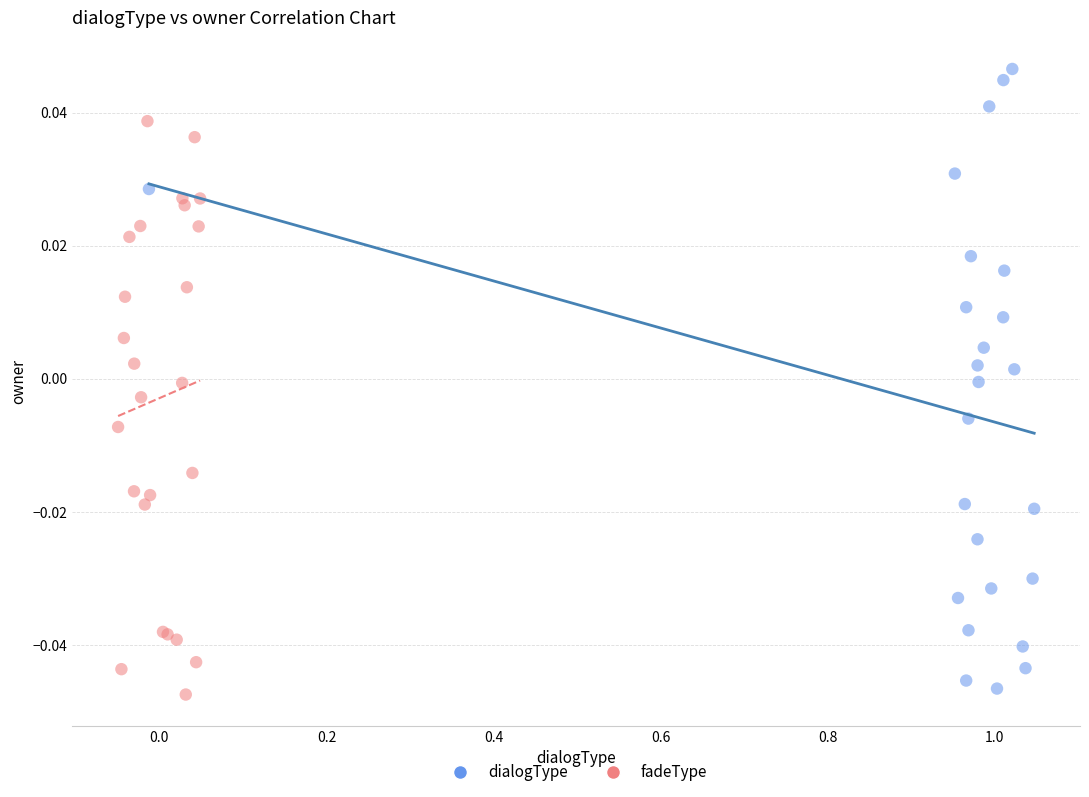

Which series has the widest spread of Y values?

dialogType